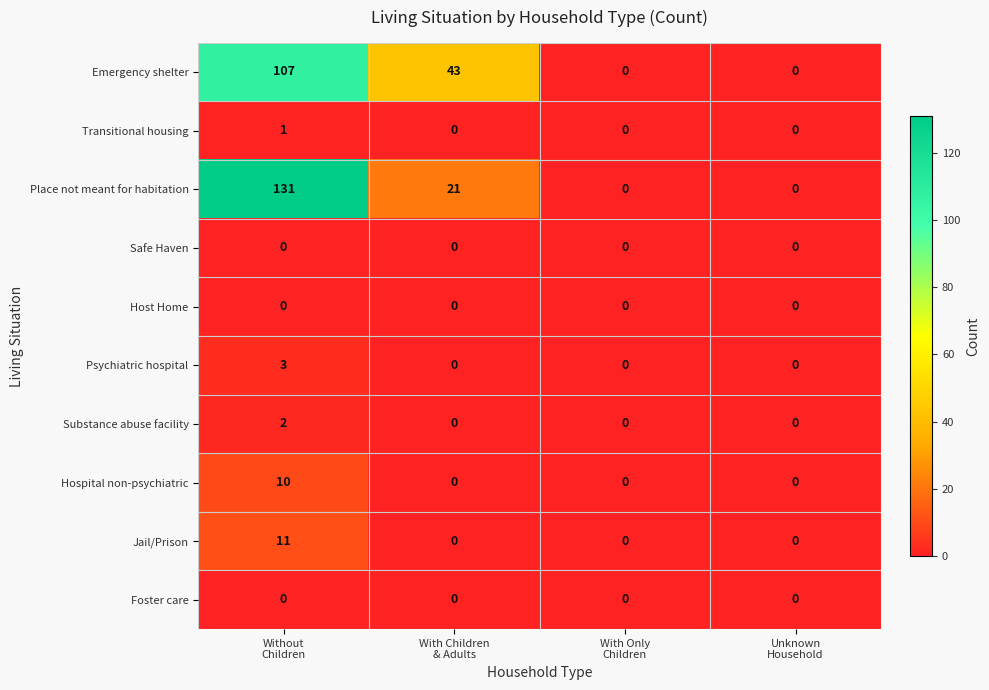

At which category does the chart reach its peak across all series?

Without
Children